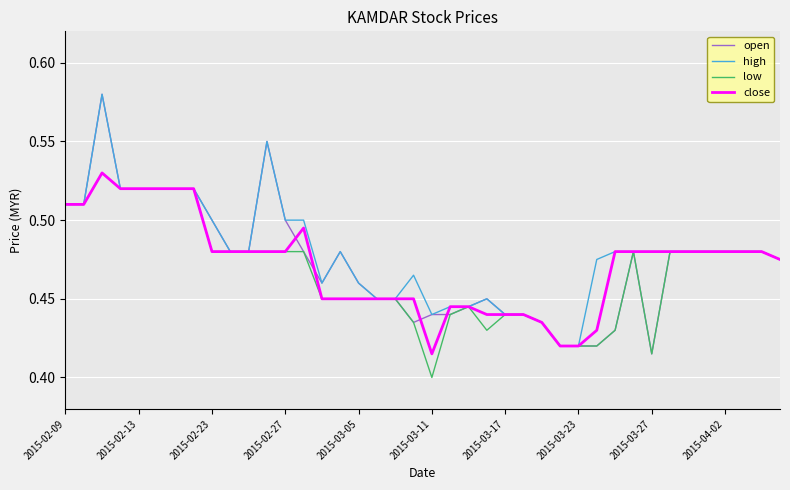

Which series has the widest spread of values?

open